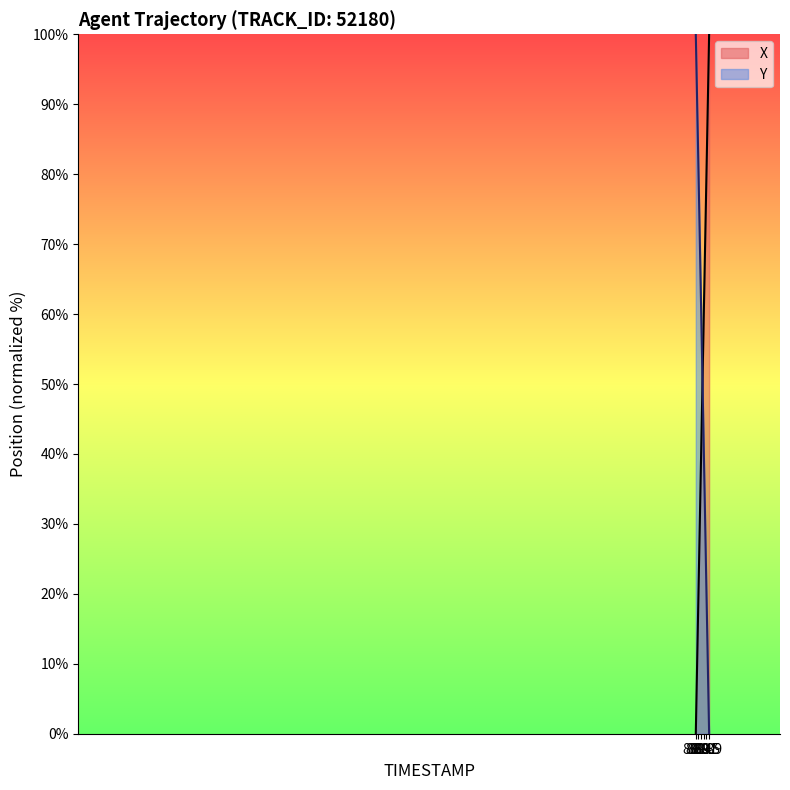

What is the difference between the second highest and second lowest values in the Y series?

89.8